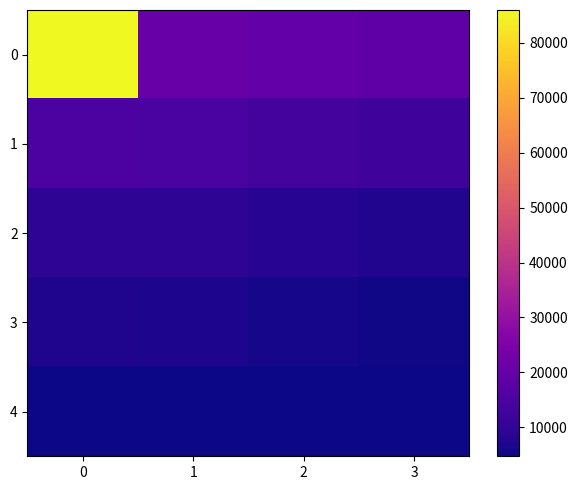

What is the total value across all series at 2?

52600